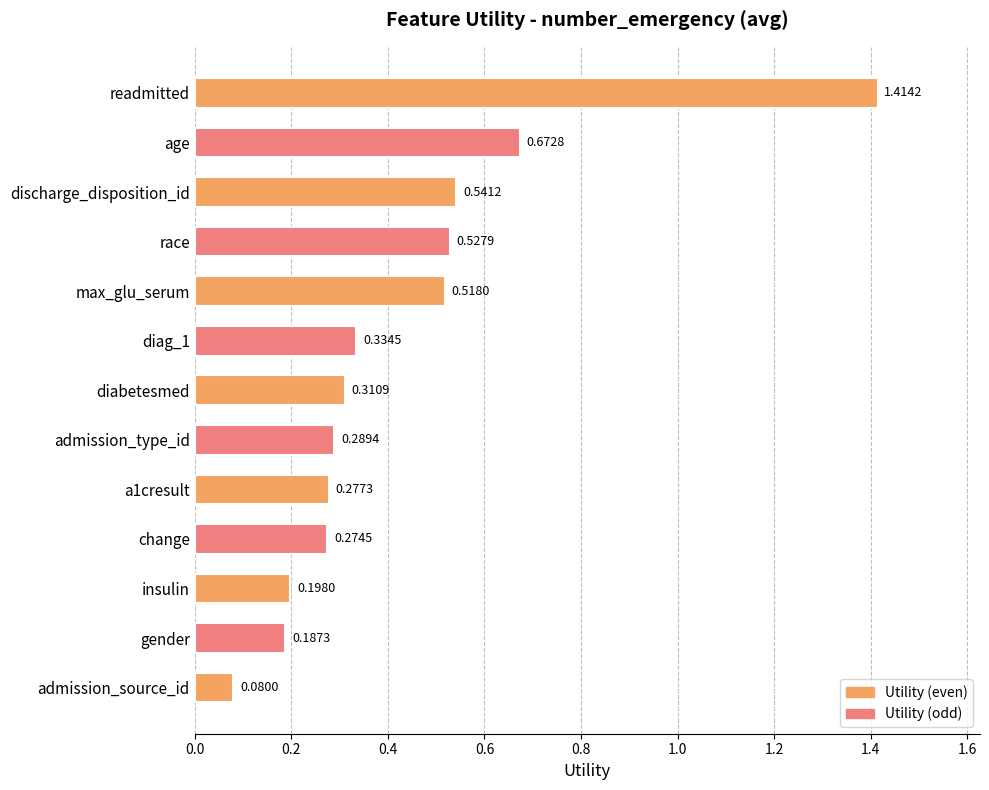

What is the difference between the maximum and minimum values?

1.3